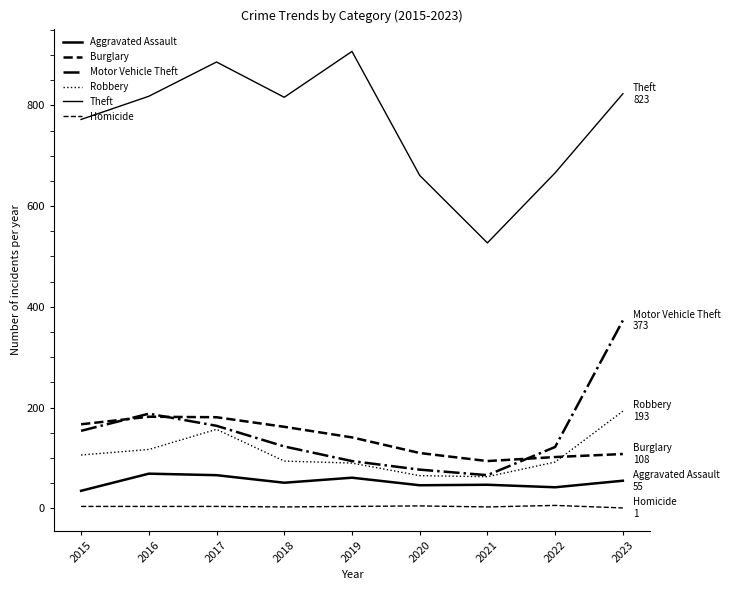

Reading right to left, list all the values displayed in this chart.

Aggravated Assault: 55	42	47	46	61	51	66	69	35
Burglary: 108	102	94	110	141	162	181	182	167
Motor Vehicle Theft: 373	122	66	77	94	123	164	188	154
Robbery: 193	92	63	65	90	94	157	117	106
Theft: 823	666	527	661	907	816	886	818	772
Homicide: 1	6	3	5	4	3	4	4	4